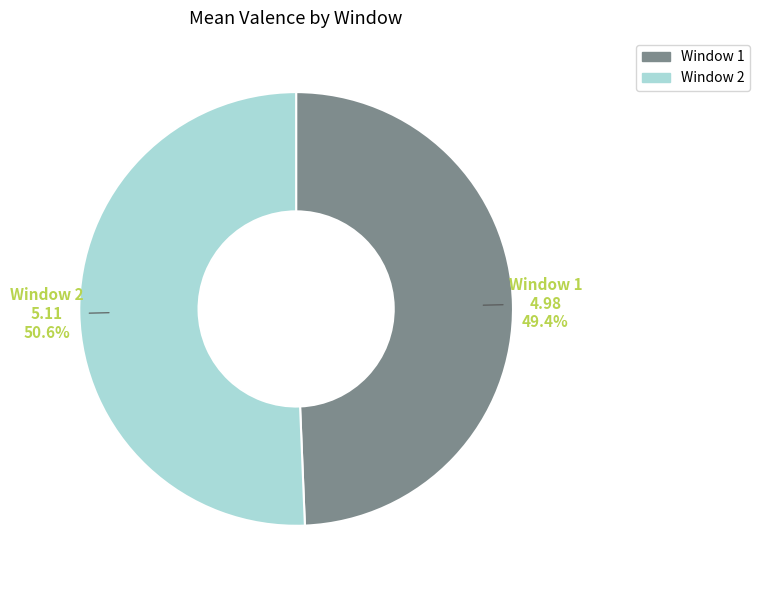

Does Window 1 account for over 50% of the chart?

No